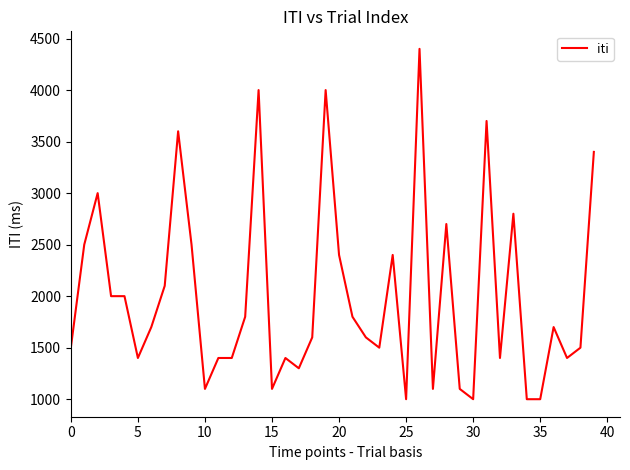

What is the smallest value displayed?

1000